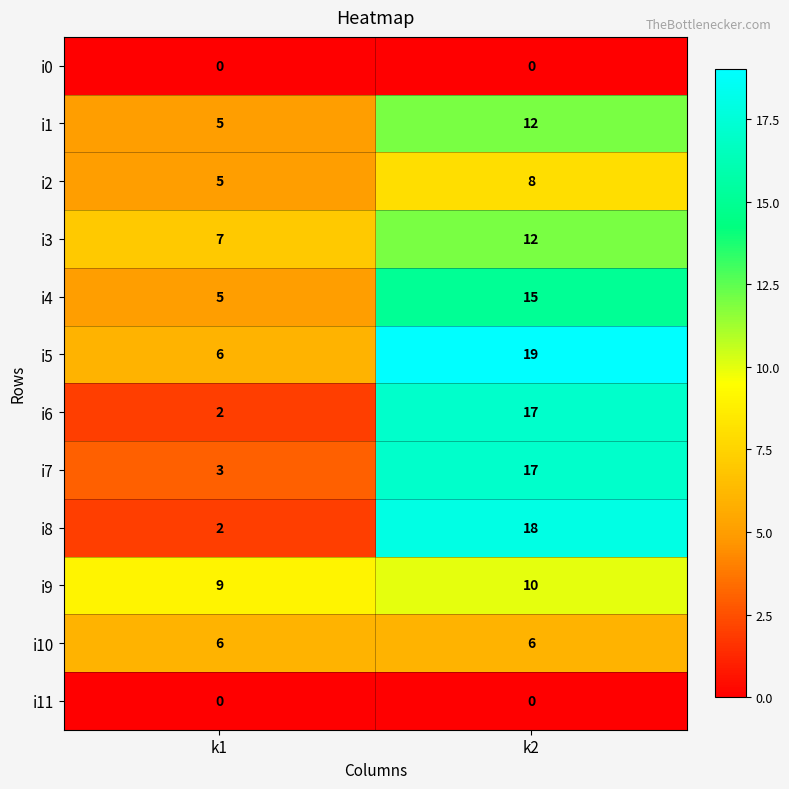

What is the greatest value displayed?

19